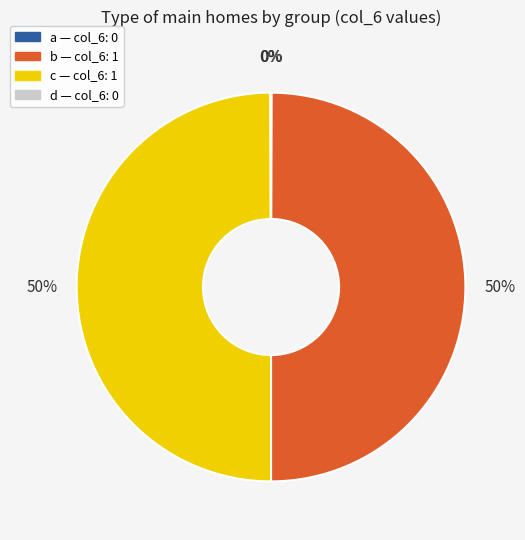

To the nearest percent, what is the difference between the largest and smallest slice percentages?

50%